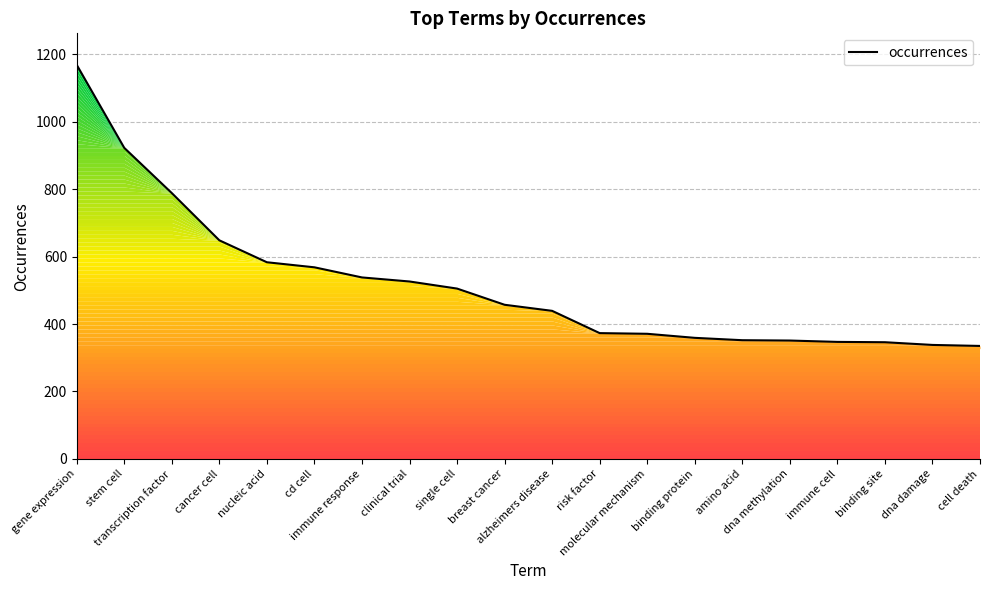

What is the sum of all values?

10314